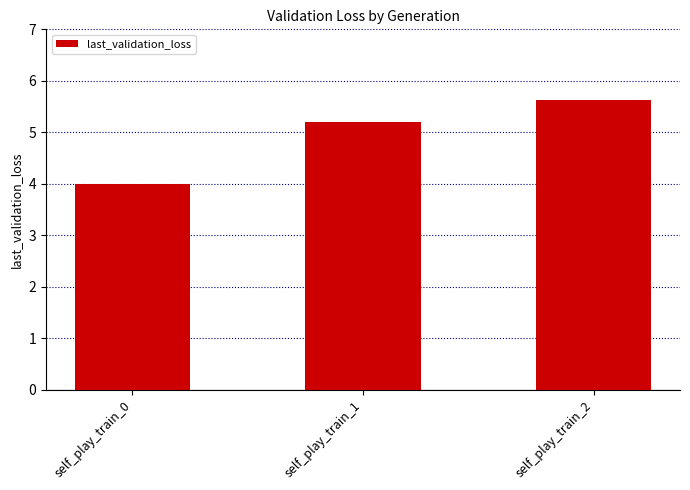

What is the average value?

4.9